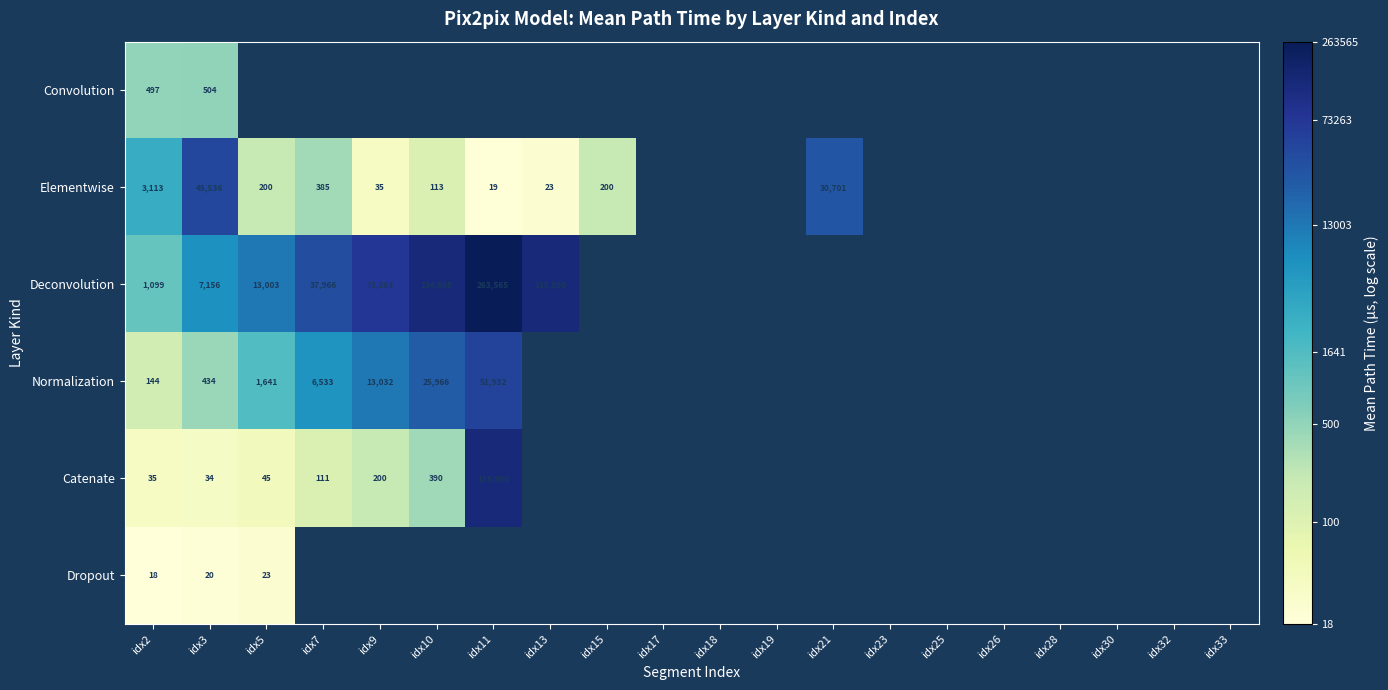

Count the number of data series in this chart.

6